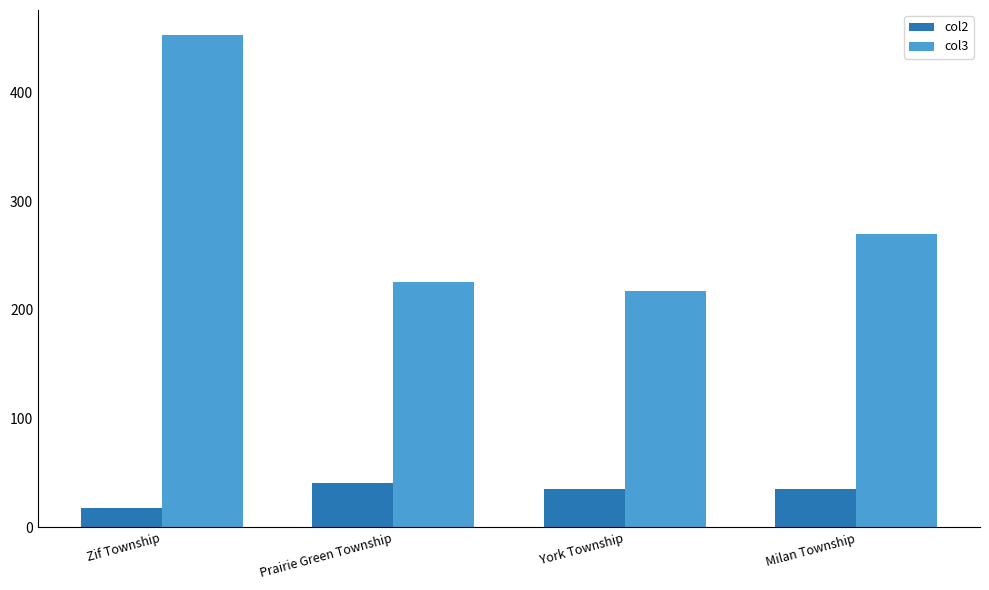

What are all the series names shown in the legend?

col2, col3